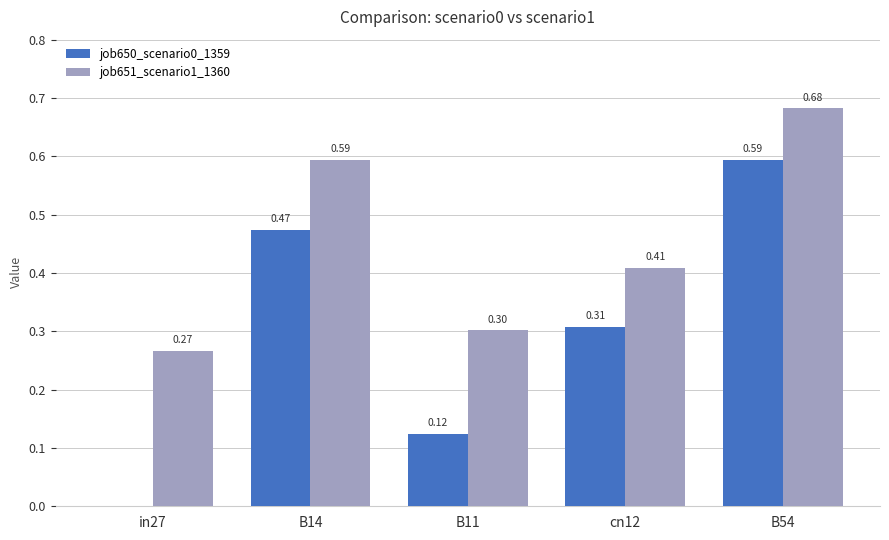

What is the sum of all job650_scenario0_1359 values?

1.5